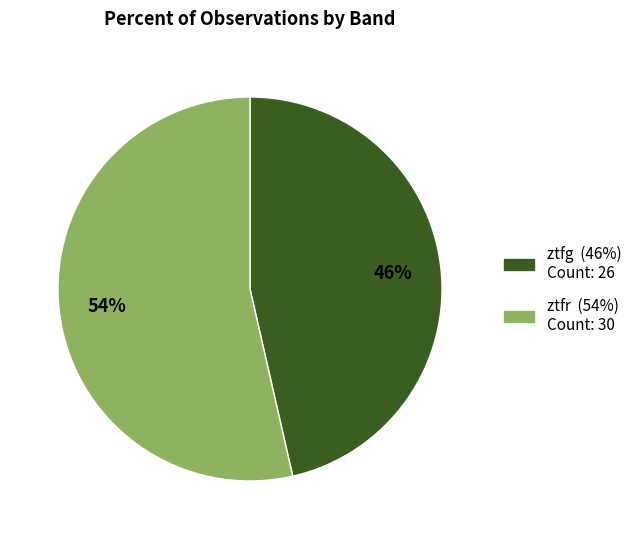

What is the majority slice?

ztfr